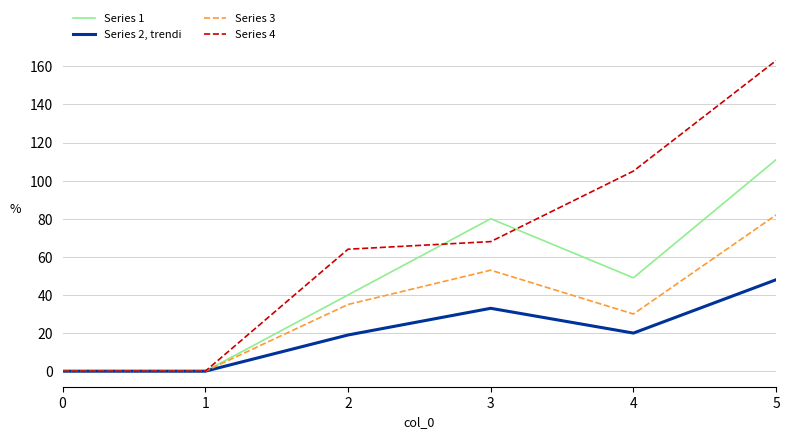

What are all the series names shown in the legend?

Series 1, Series 2, trendi, Series 3, Series 4